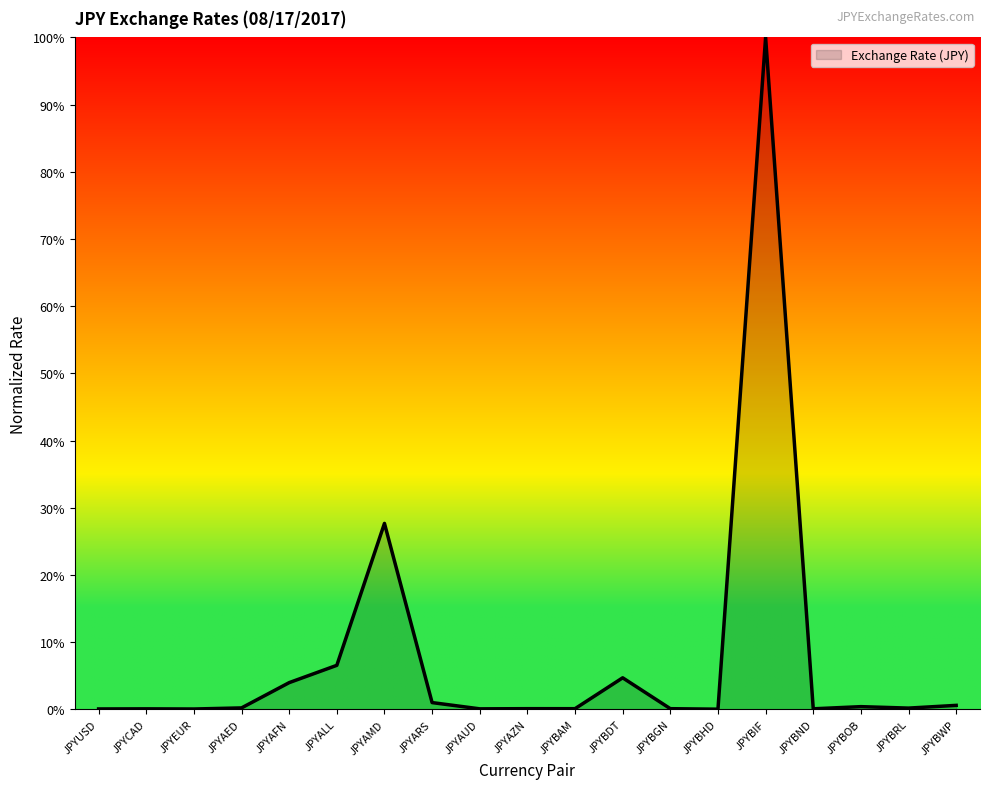

Does the chart display data point markers on the line(s)?

No